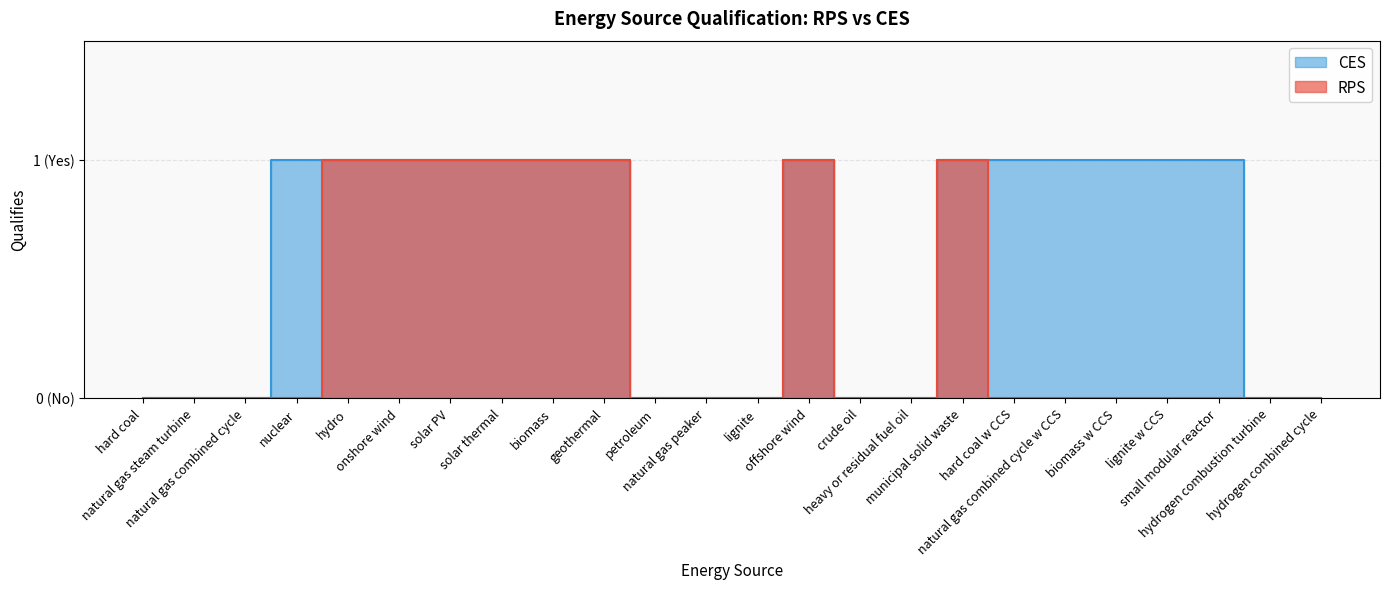

What is the highest value of the CES series?

1